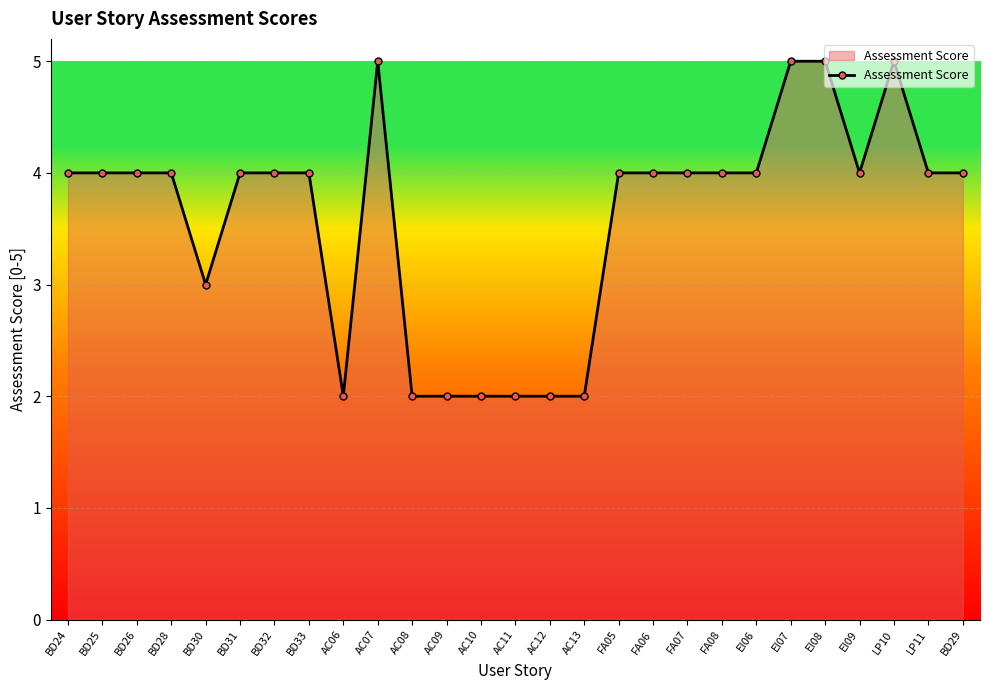

What is the greatest value displayed?

5